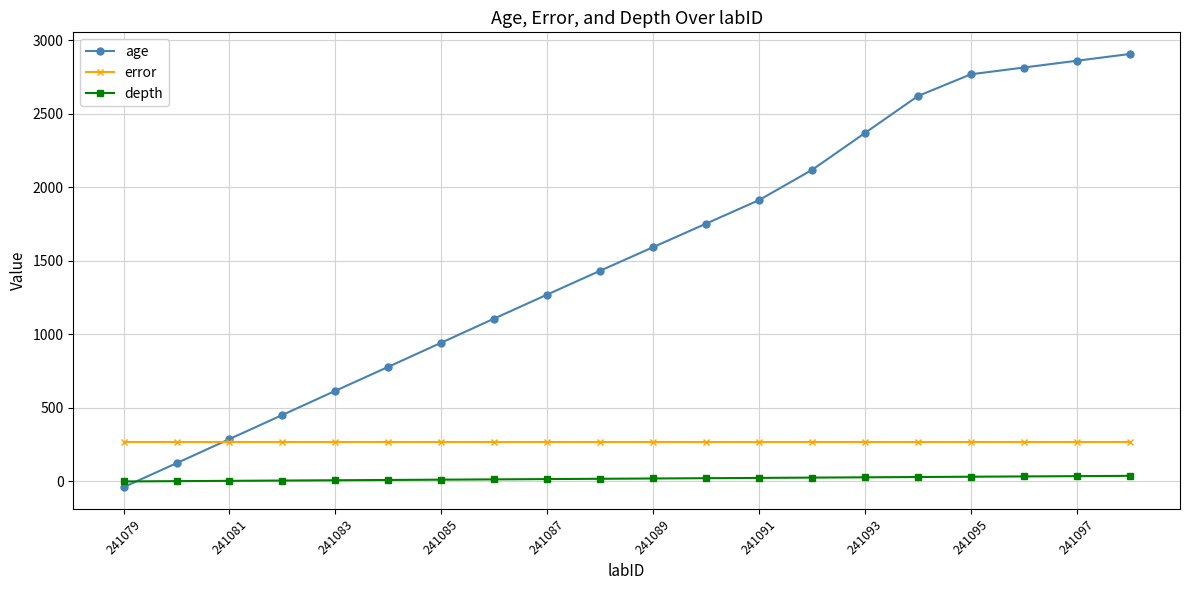

How many values in age are above zero?

19